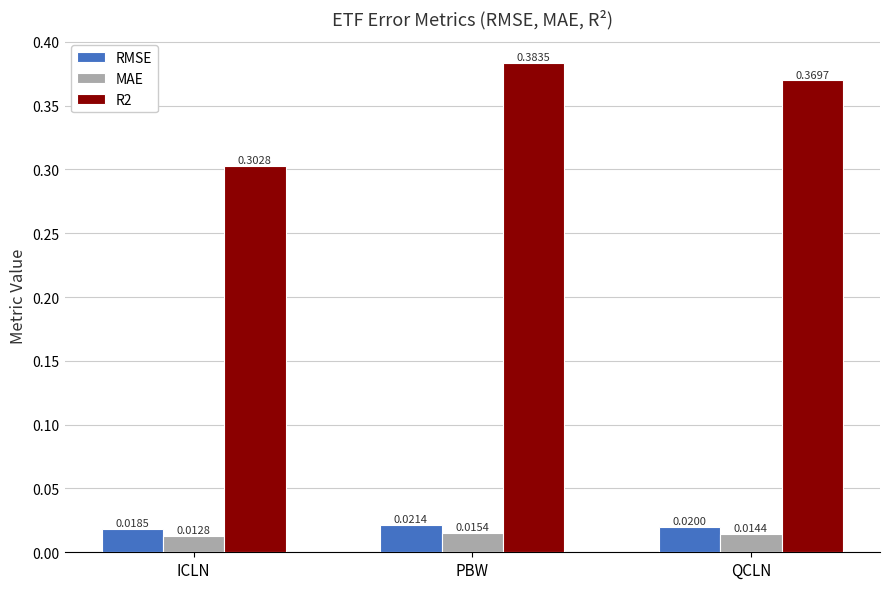

Which series has the widest spread of values?

R2